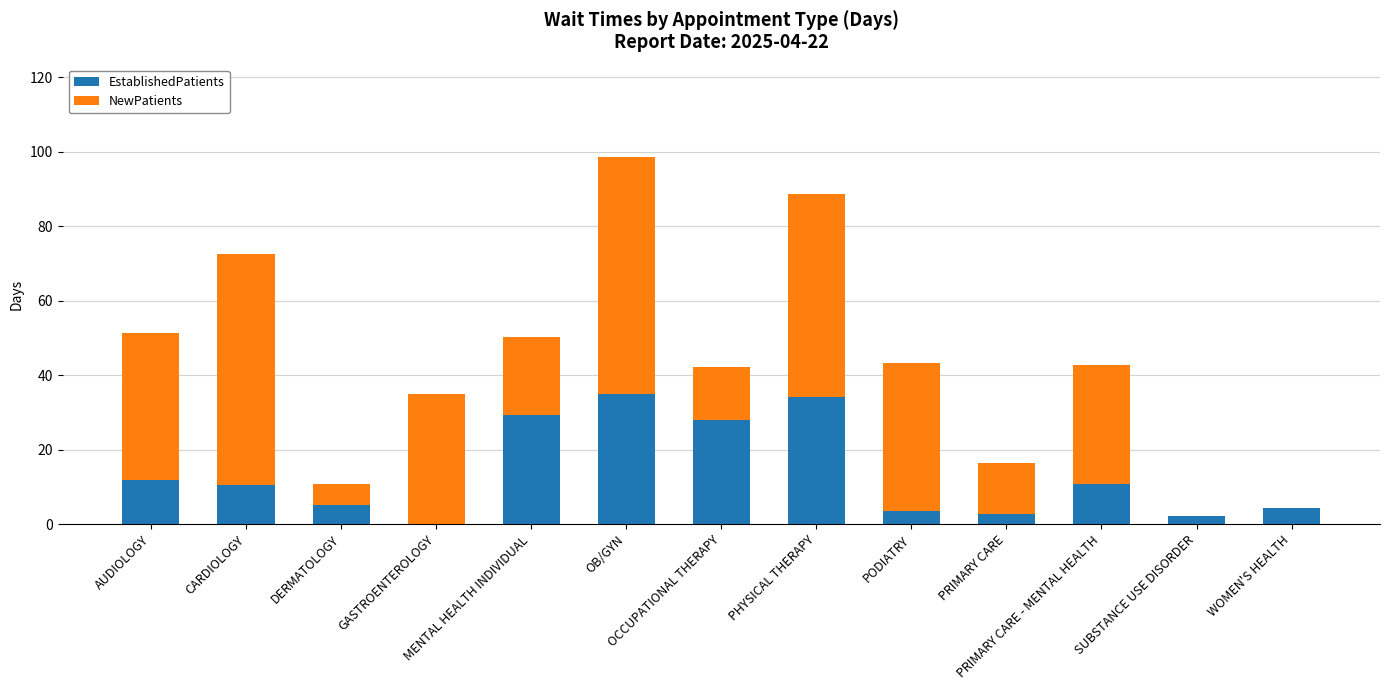

What is the total value across all series at SUBSTANCE USE DISORDER?

2.3